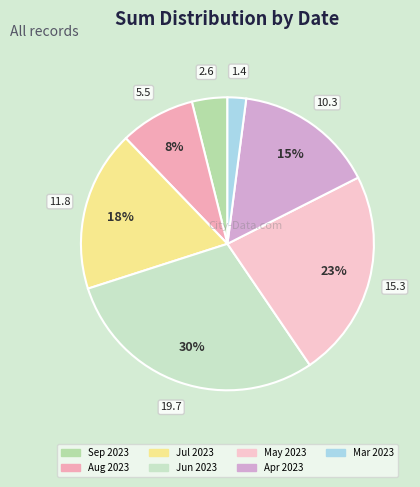

Is there any slice that represents more than half of the pie?

No